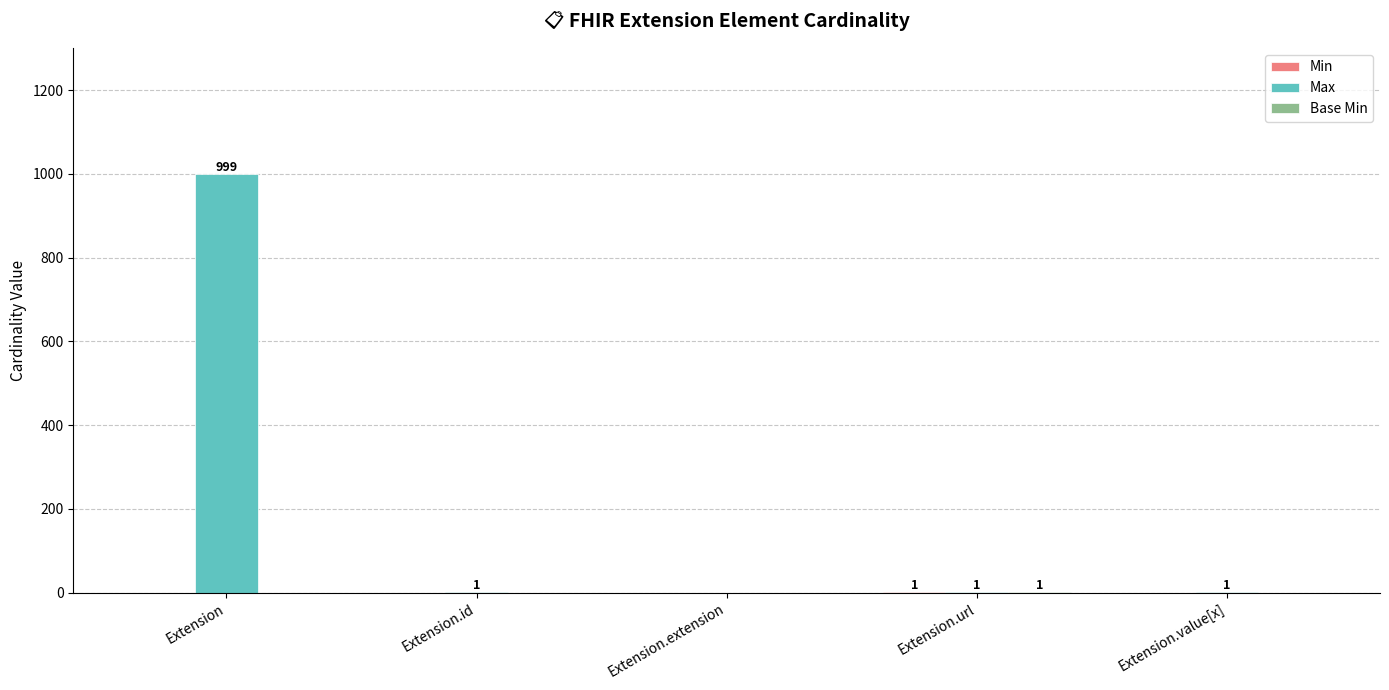

Does the chart contain stacked bars?

No